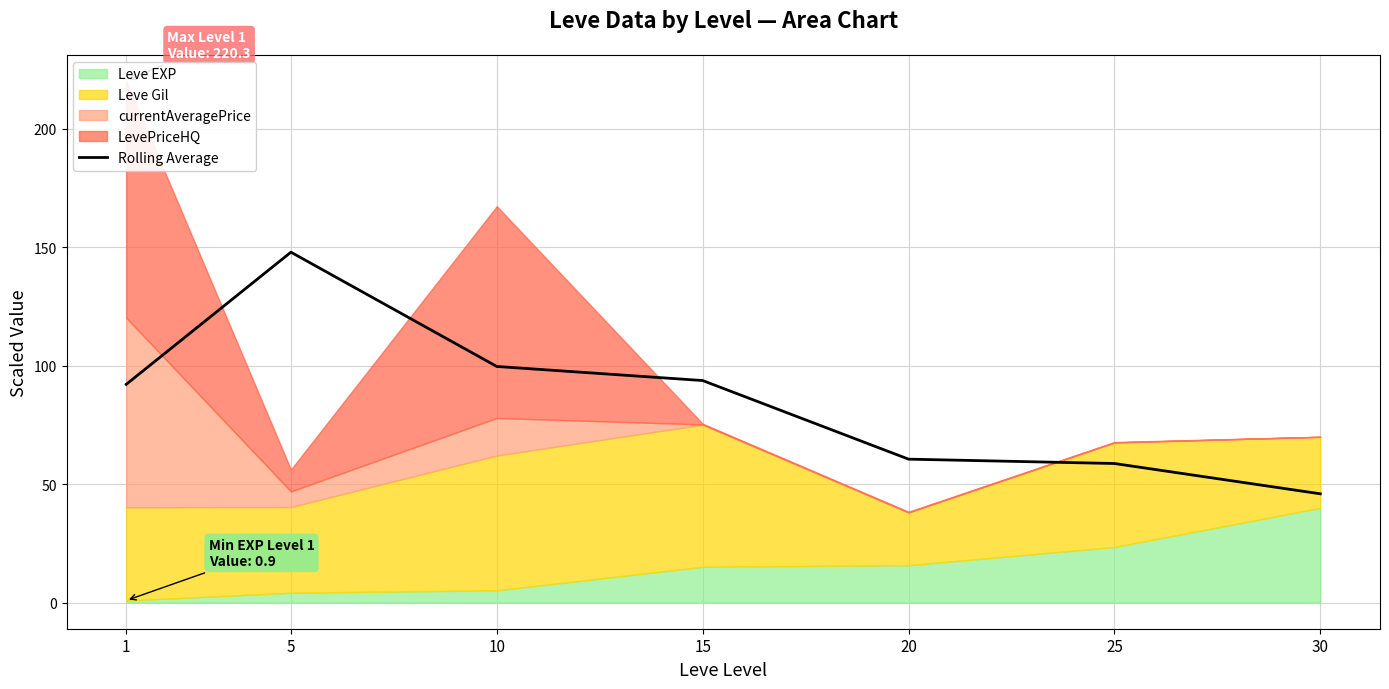

Reading left to right, extract all data points from this chart.

92.2	148.0	99.7	93.8	60.6	58.7	45.9